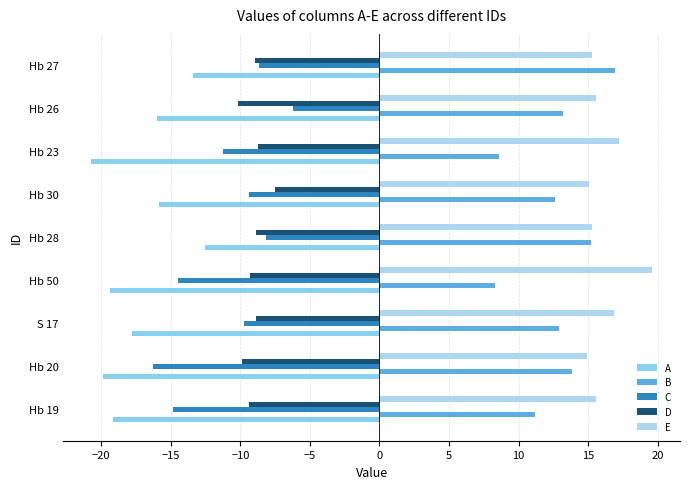

What is the difference between the maximum and minimum values in the A series?

8.2